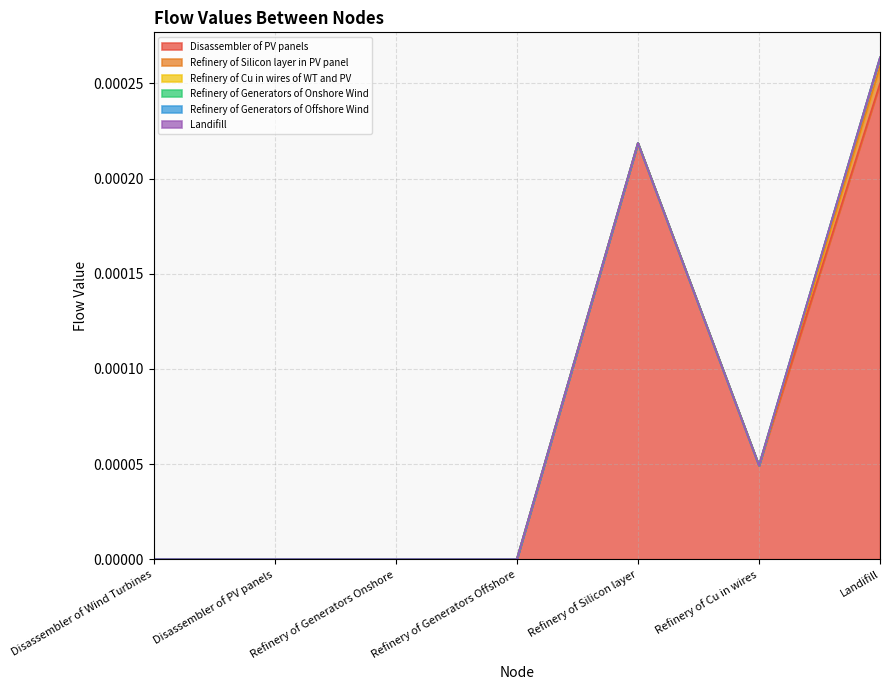

How many lines are shown in the chart?

6